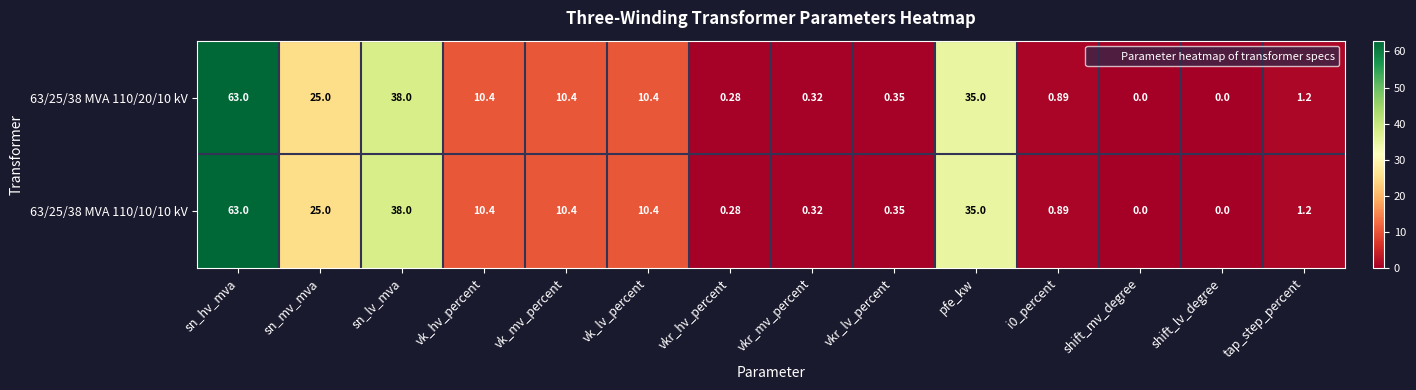

Which label corresponds to the largest value in the chart?

sn_hv_mva